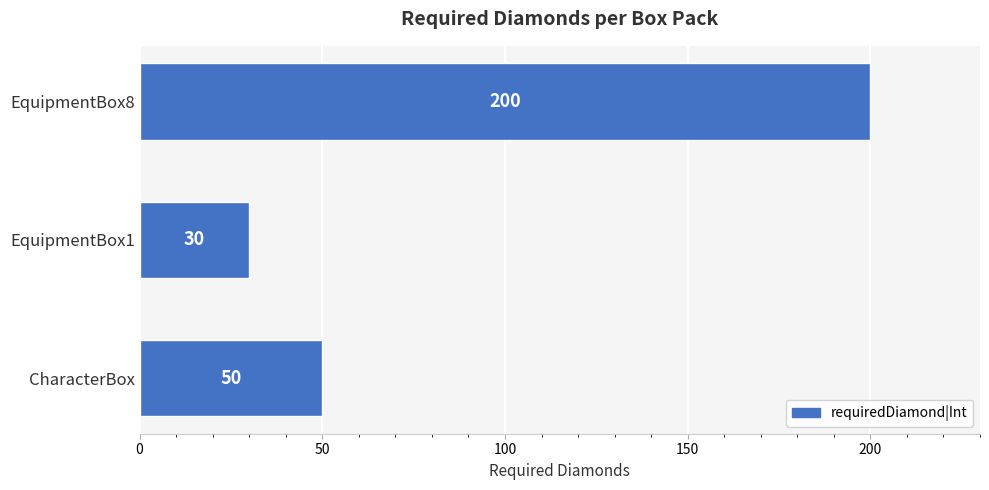

How many bars are there in total?

3